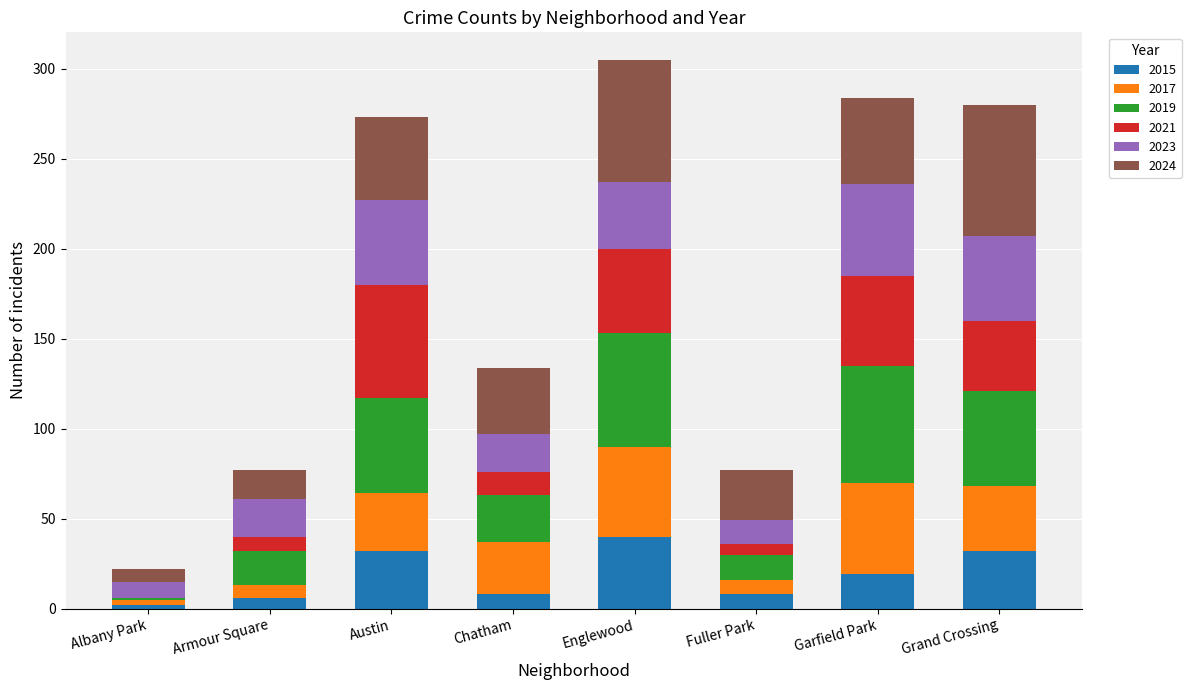

What is the total value across all series at Garfield Park?

284